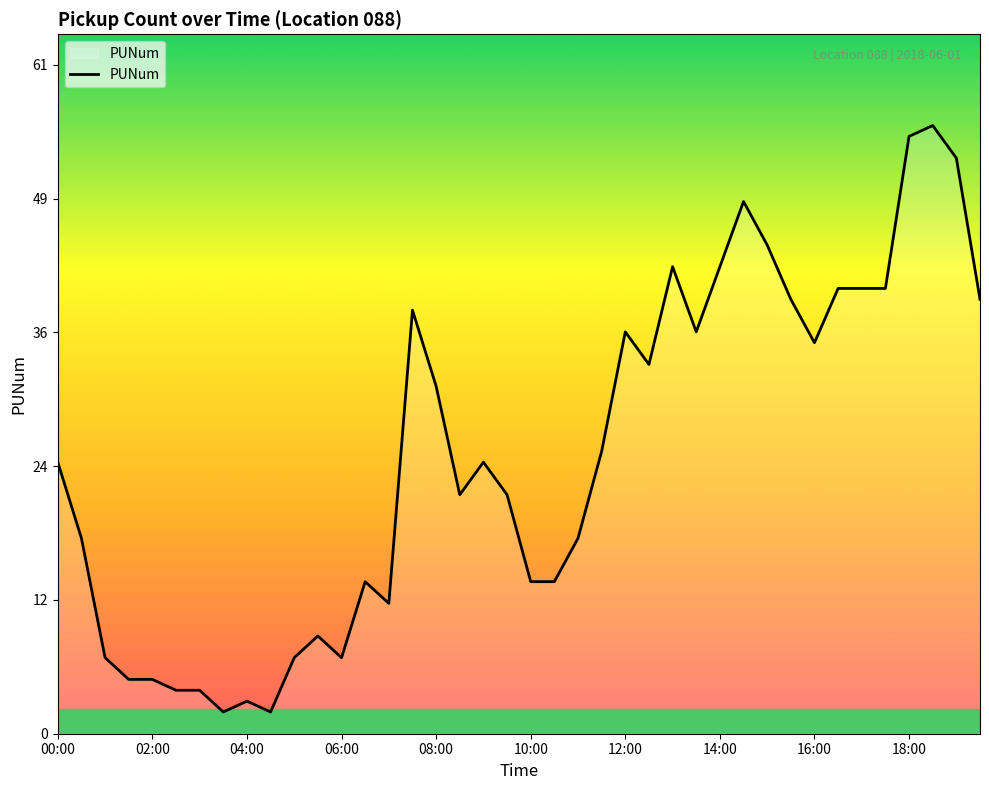

Is this an area chart (filled region under the line)?

Yes